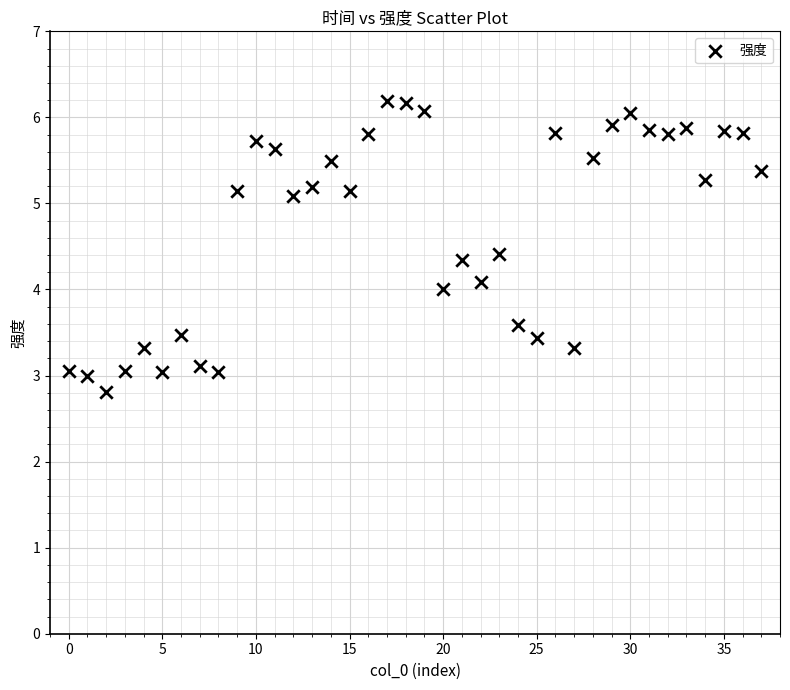

What is the range of Y values (max minus min)?

3.4